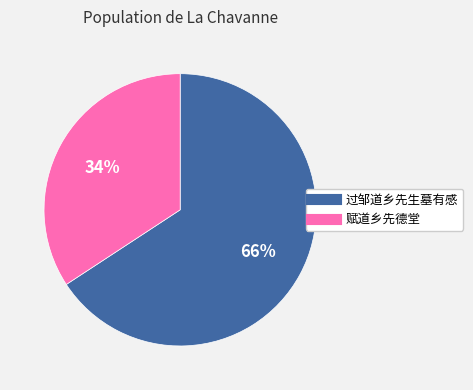

True or false: 赋道乡先德堂 accounts for 34% of the total.

True